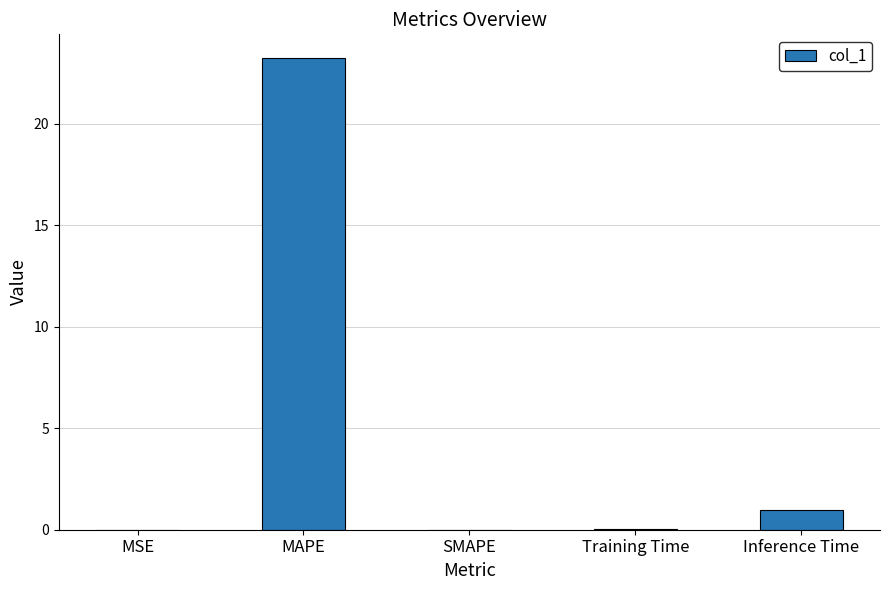

What is the maximum value shown in the chart?

23.2